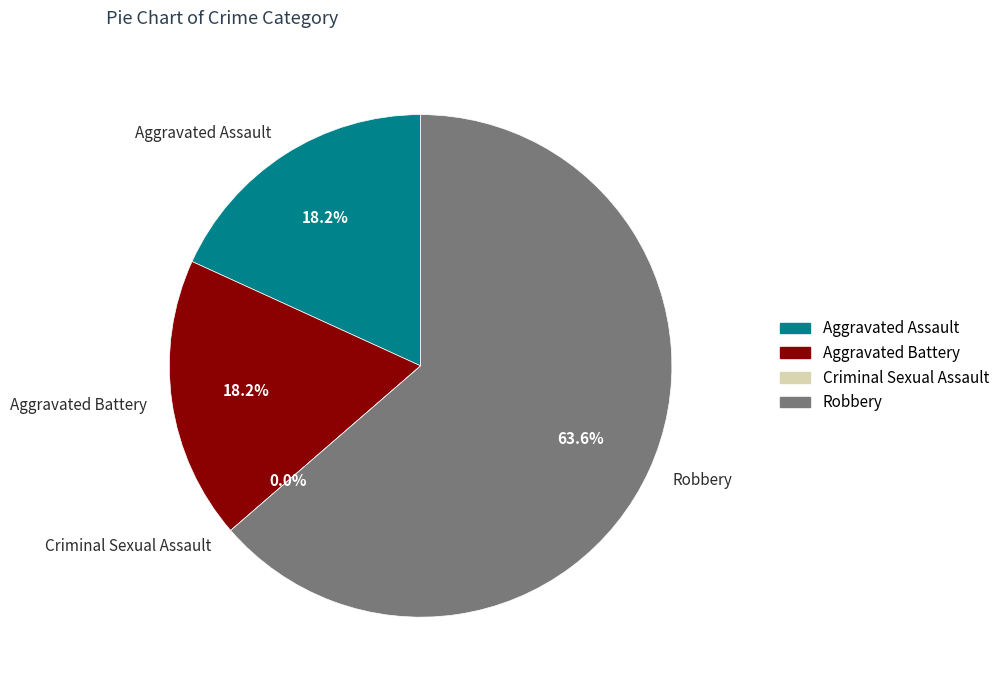

How many slices are in this pie chart?

4